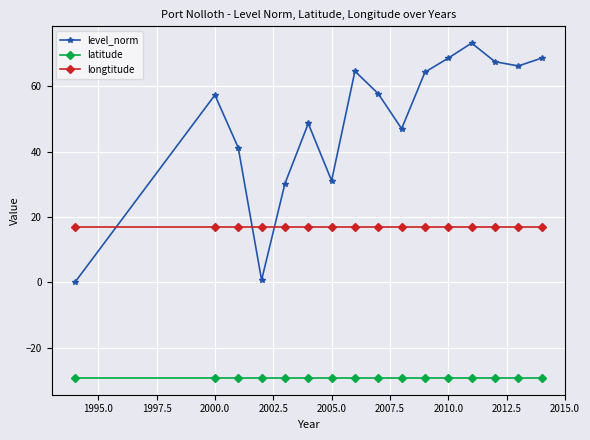

Which series has the widest spread of values?

level_norm